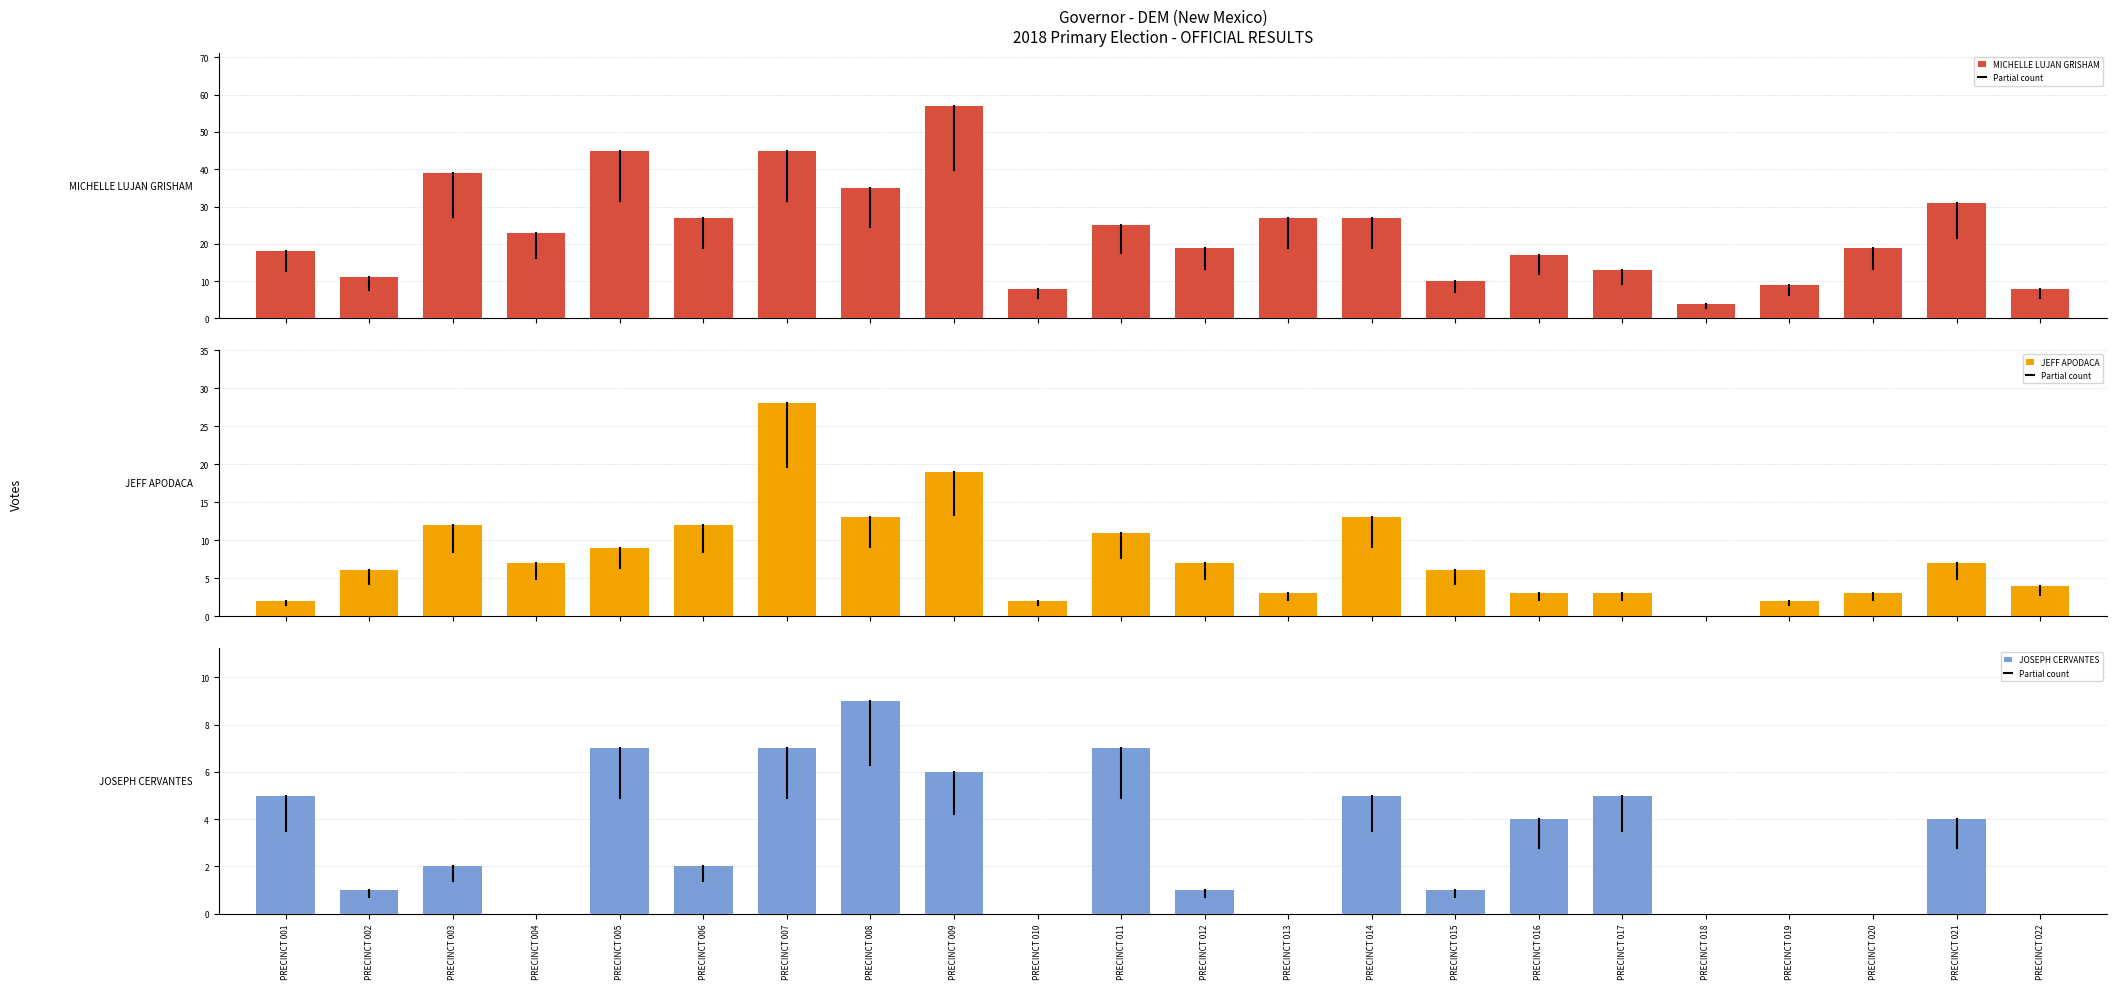

What is the sum of all JOSEPH CERVANTES values?

66